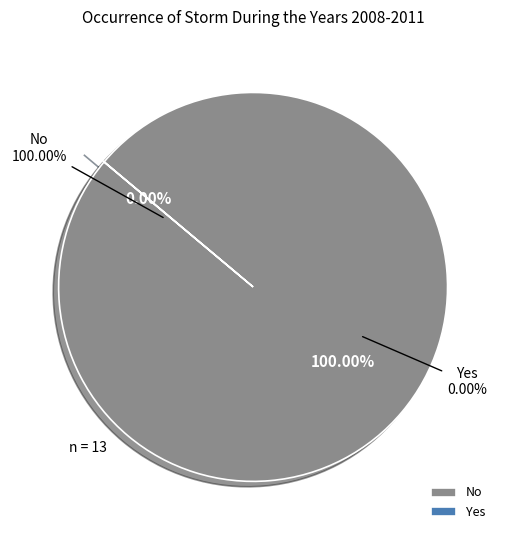

Which slice represents more than half of the pie?

No